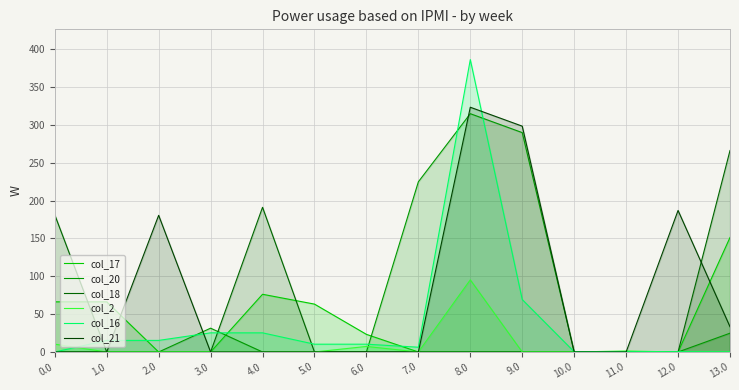

What is the difference between the second highest and minimum values in the col_16 series?

69.3